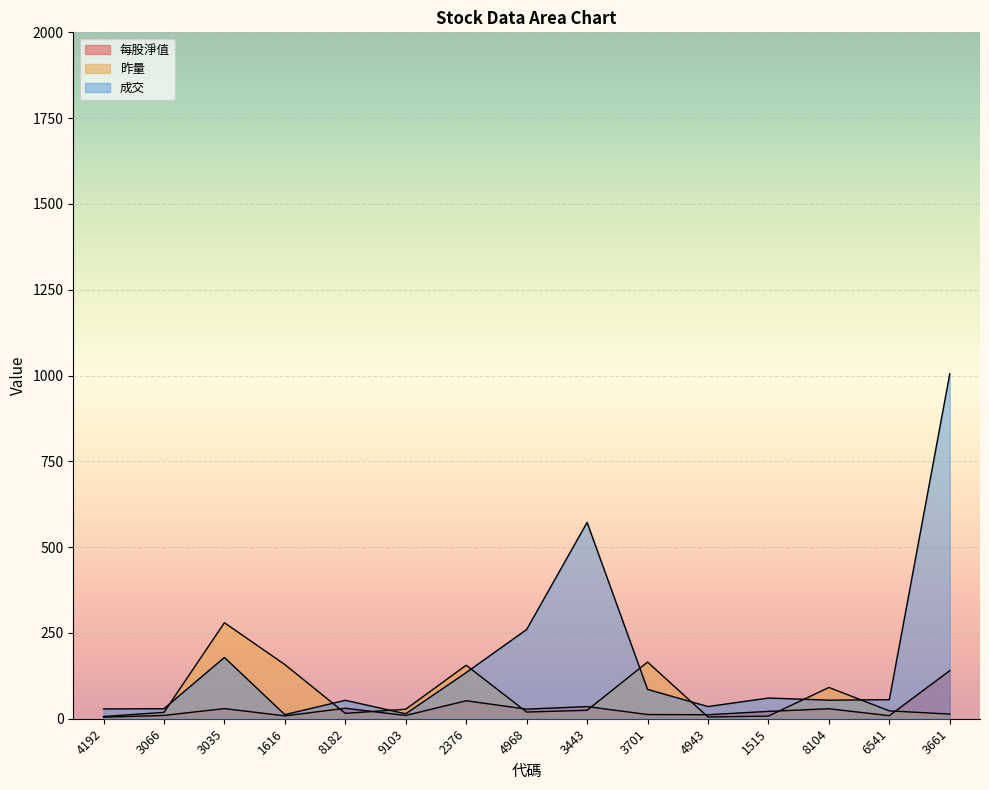

Which label corresponds to the smallest value in the chart?

4192